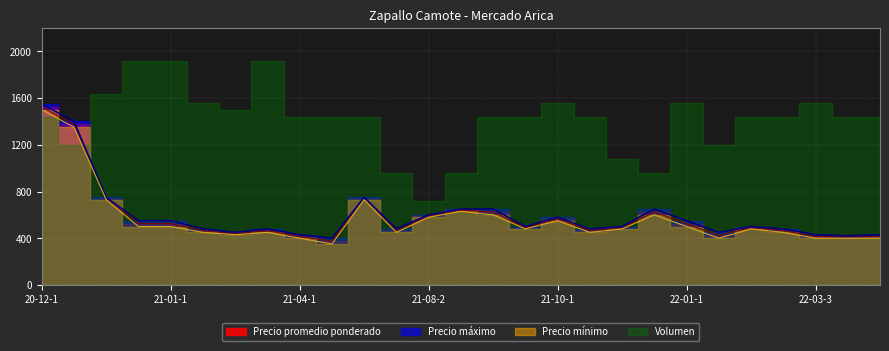

The Precio mínimo series shows 480 at 2021-11-30. True or false?

True